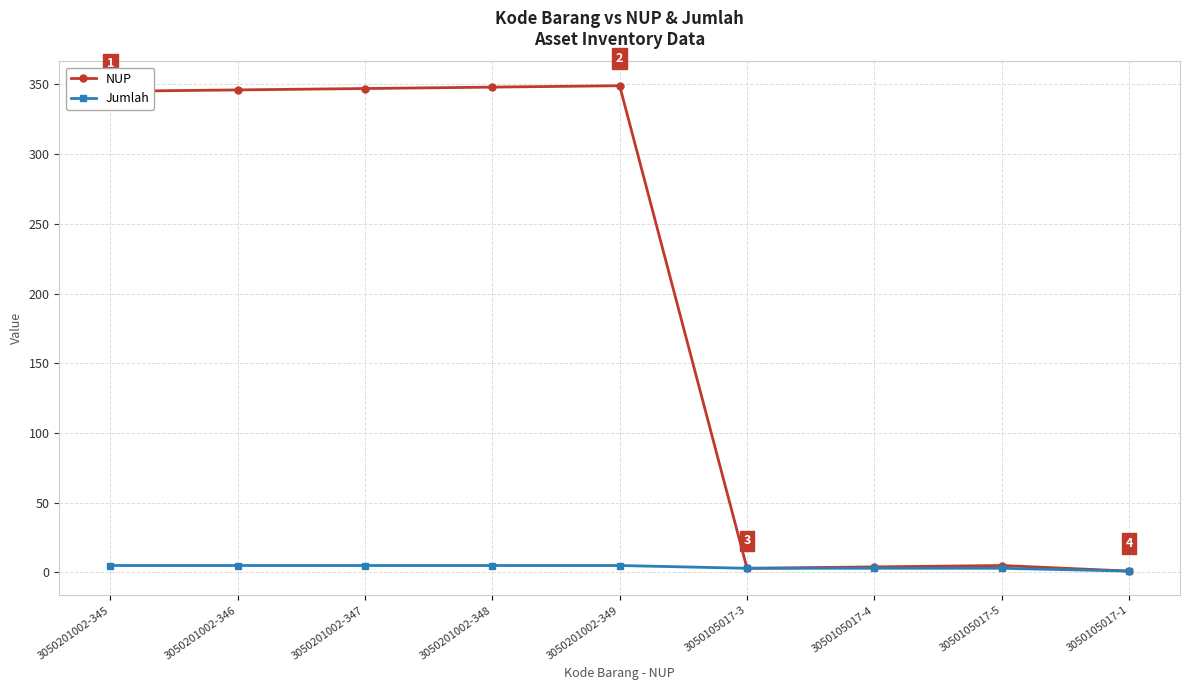

Is the value of Jumlah at 3050105017-1 greater than the value of NUP at 3050201002-345?

No